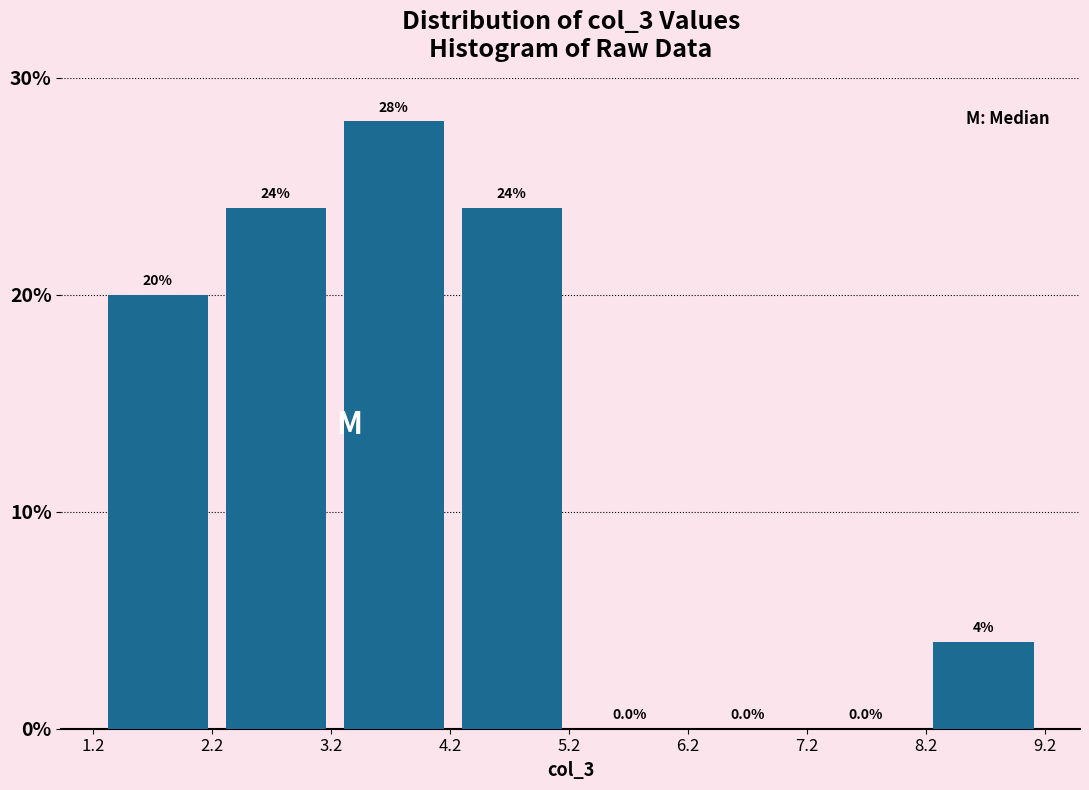

Reading left to right, transcribe this chart: for each bar, give the range it covers on the x-axis and its height. The bar edges are not printed on the chart, so give them approximately, as read against the axis.

1.3 to 2.2: 20.0
2.2 to 3.2: 24.0
3.2 to 4.2: 28.0
4.2 to 5.2: 24.0
5.2 to 6.2: 0.0
6.2 to 7.2: 0.0
7.2 to 8.2: 0.0
8.2 to 9.2: 4.0